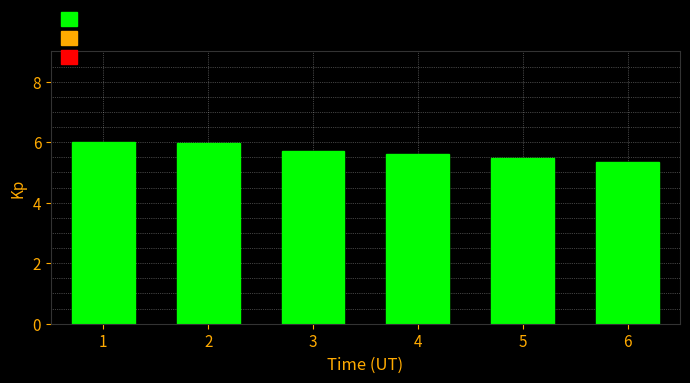

Reading left to right, transcribe all the data shown in this chart.

1=6.0	2=6.0	3=5.7	4=5.6	5=5.5	6=5.3